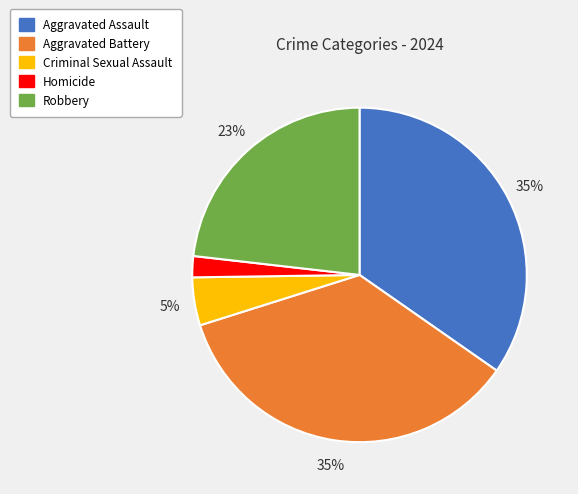

To the nearest percent, what is the average slice percentage?

20%